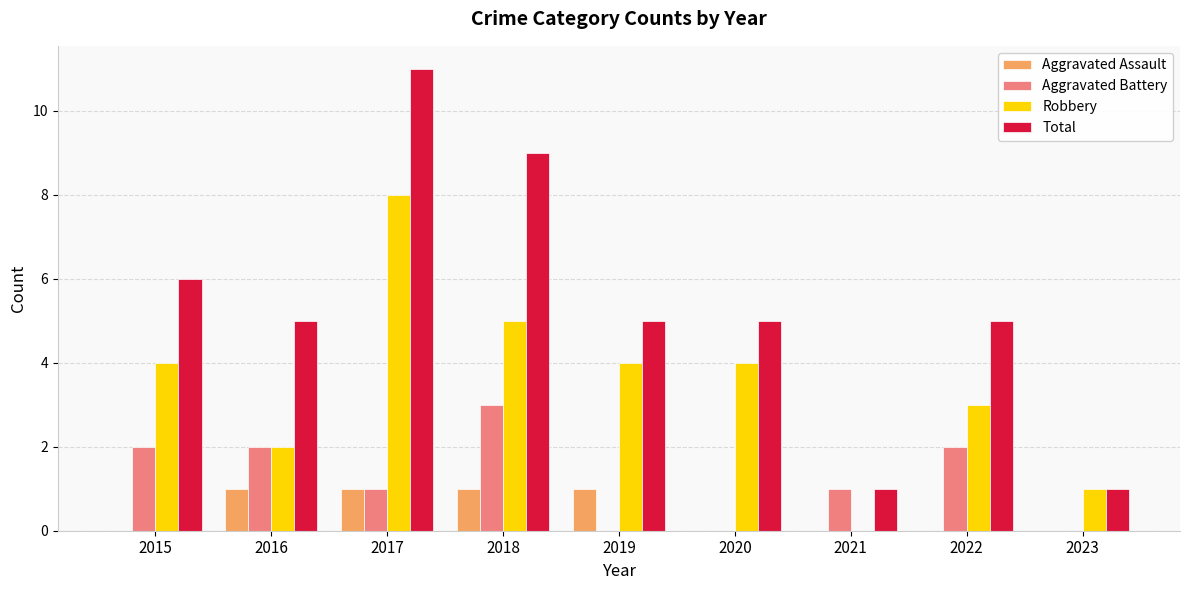

The Robbery series shows 2 at 2021. True or false?

False